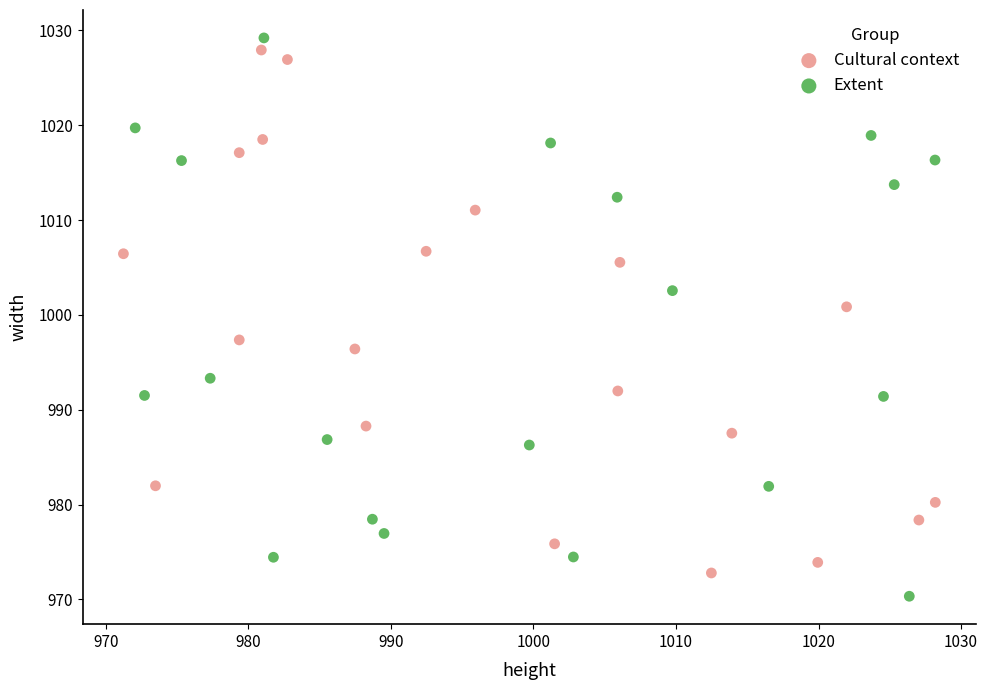

Which series reaches the minimum Y coordinate?

Extent